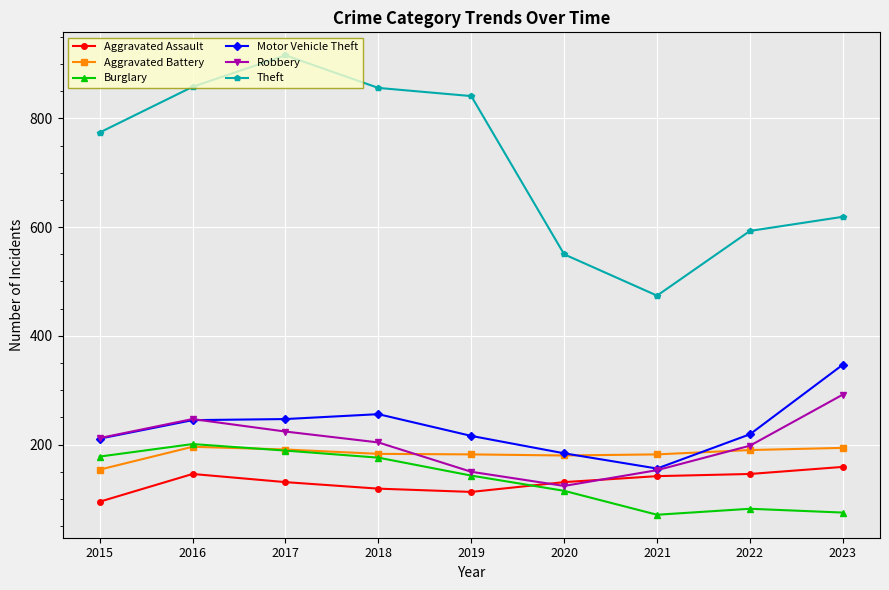

How many lines are shown in the chart?

6